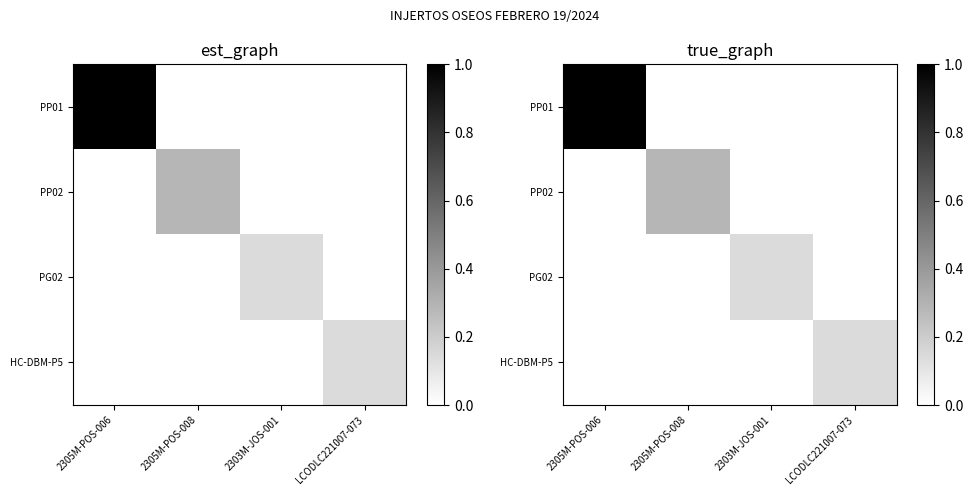

What is the difference between the highest and lowest values at 2305M-POS-006?

1.0